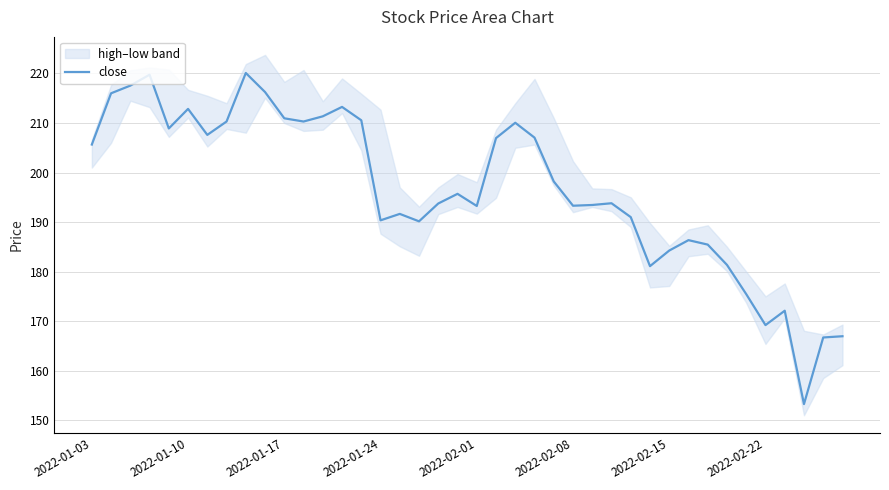

Is it true that the value at 13 is 213.2?

True